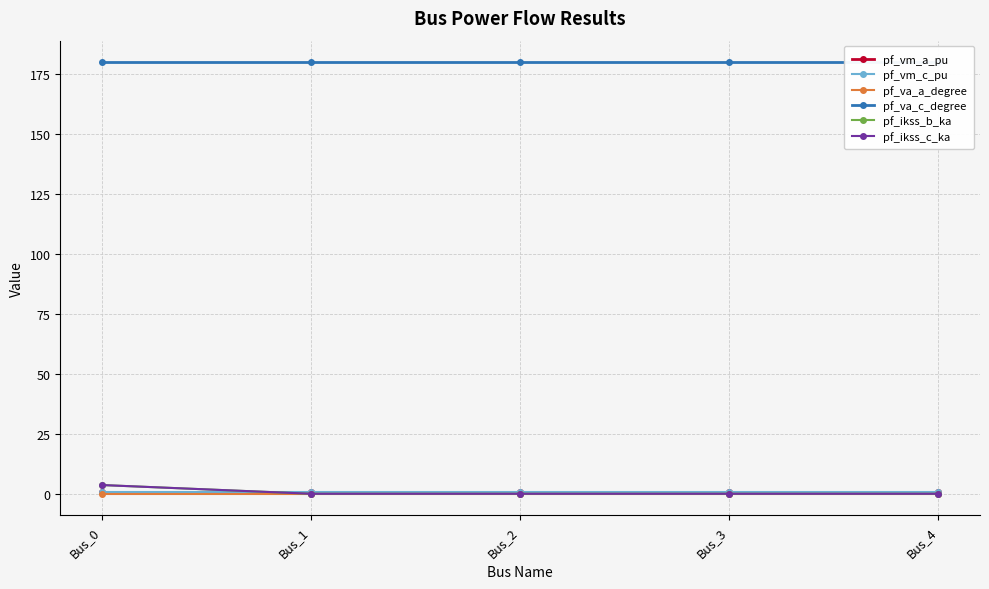

Does the chart display data point markers on the line(s)?

Yes